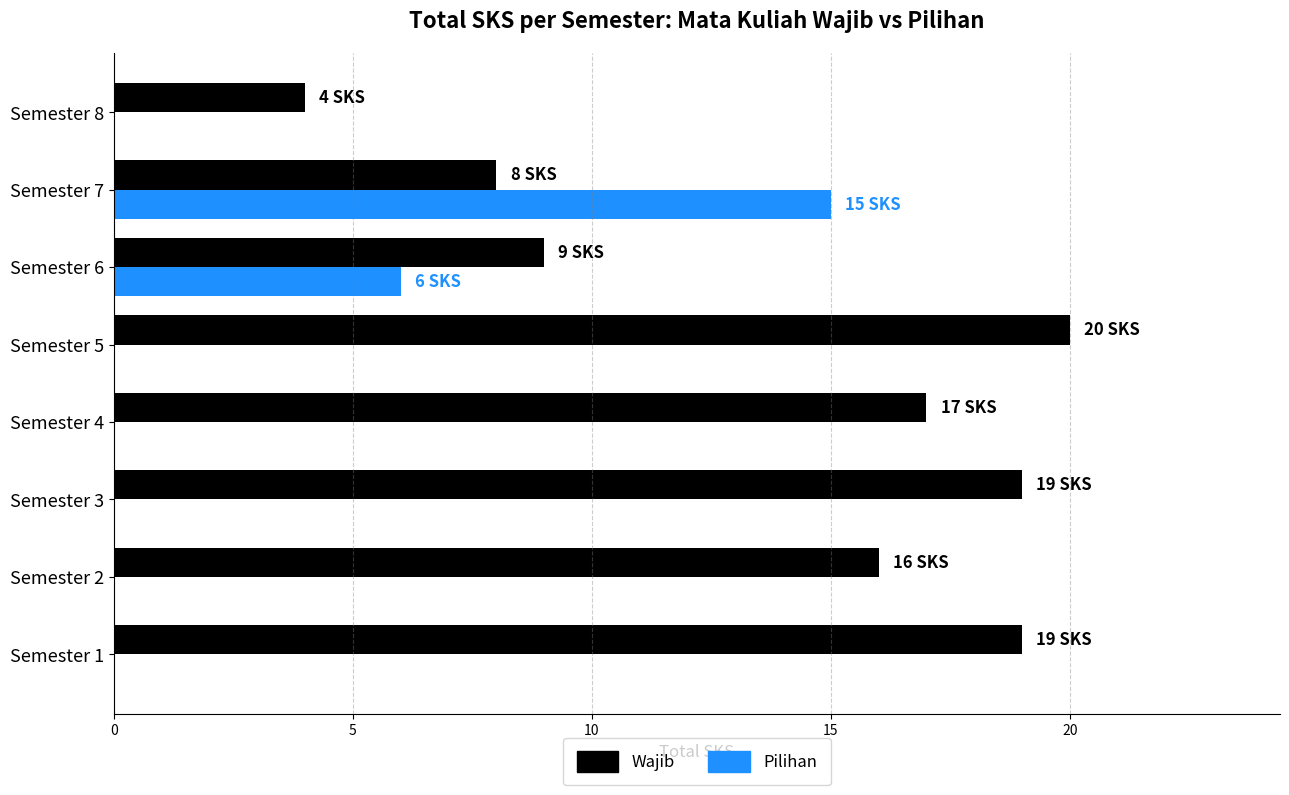

Where is Pilihan nearest to the value 7?

Semester 6